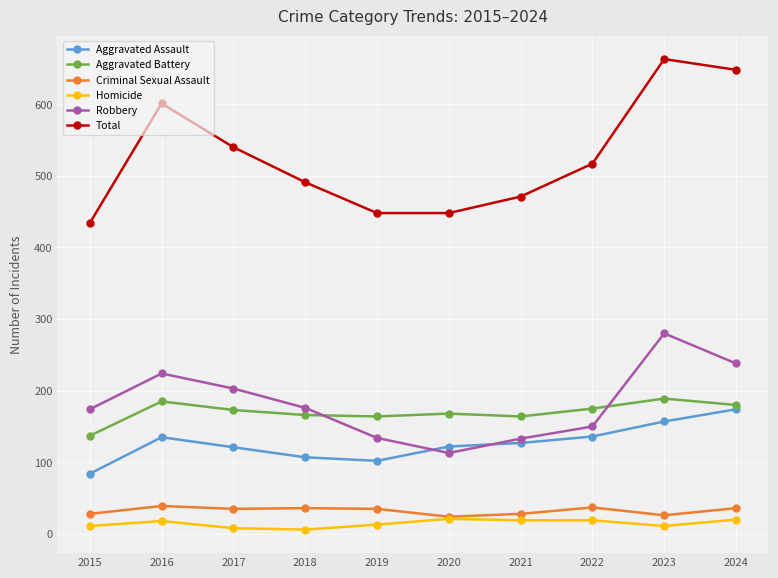

At how many categories does at least one series exceed 614?

2